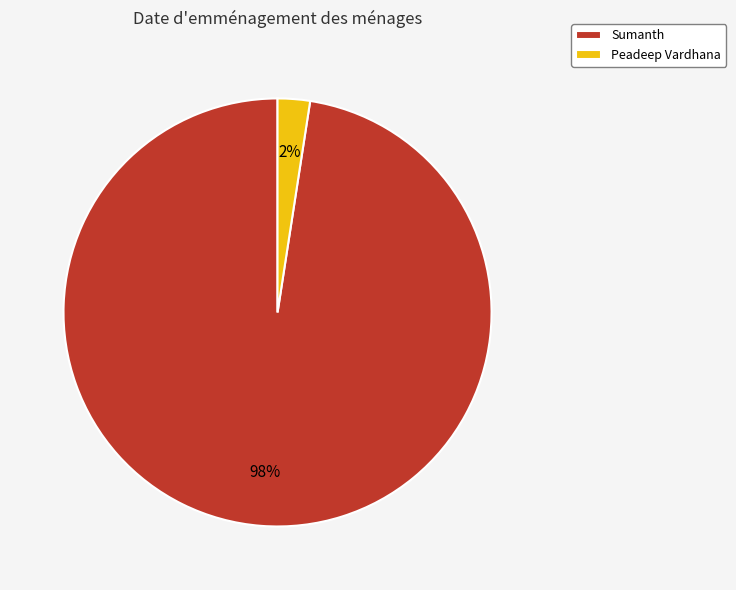

Is there any slice that represents more than half of the pie?

Yes